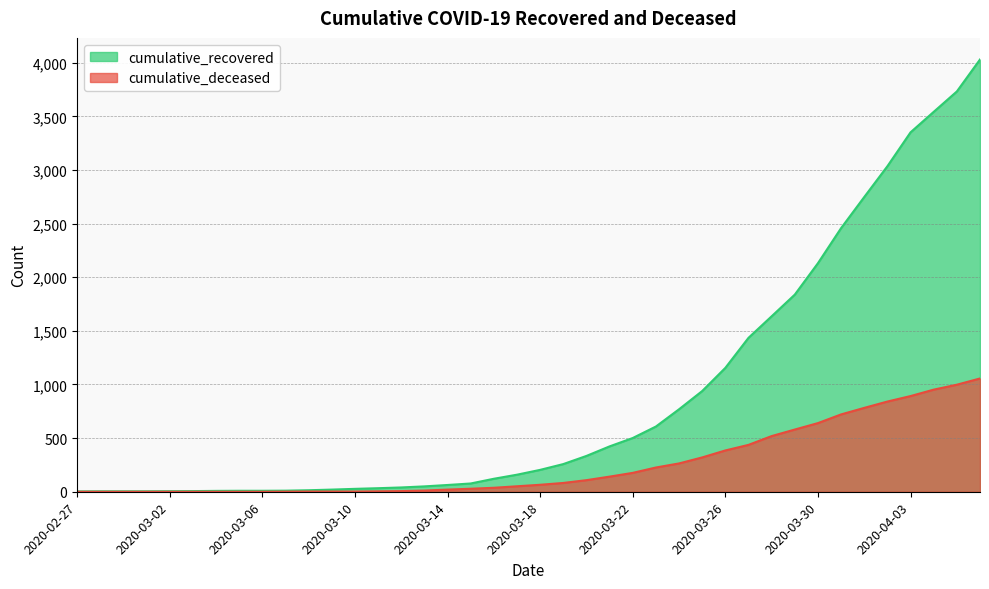

True or false: cumulative_recovered and cumulative_deceased cross at least once.

False